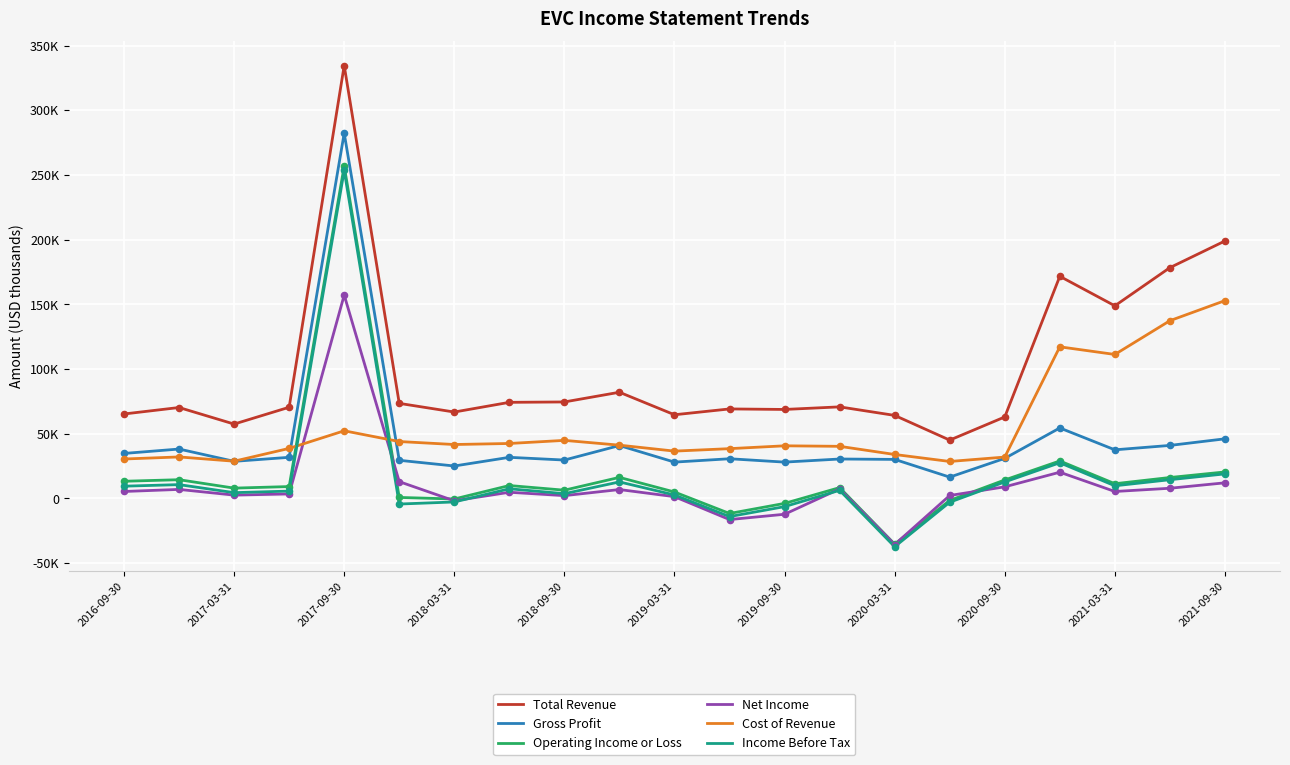

At how many categories does at least one series exceed 283594?

1